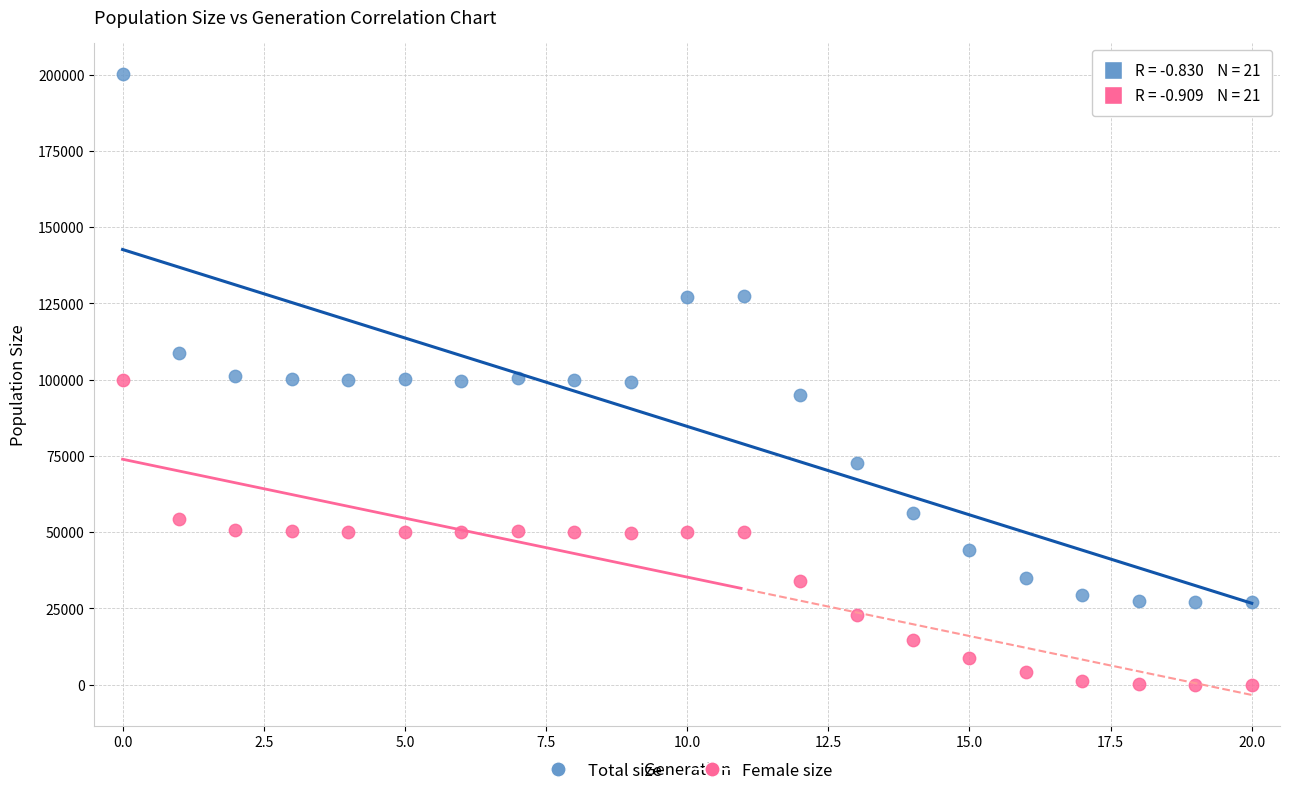

Which series contains the lowest Y value?

Female size